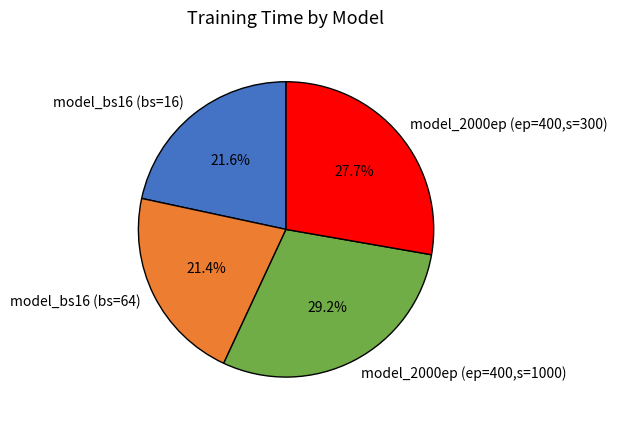

What is the ratio of the value at model_2000ep (ep=400,s=1000) to the value at model_2000ep (ep=400,s=300)?

1.1